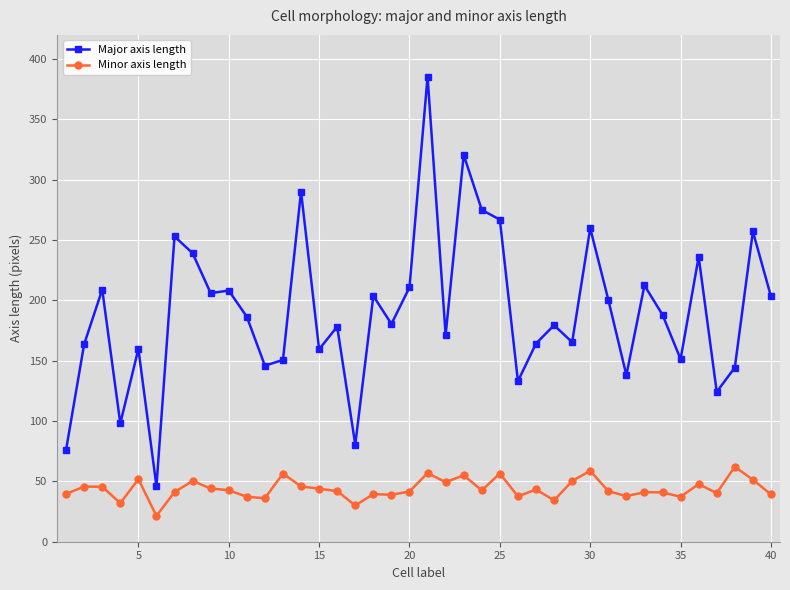

What is the difference between the maximum and minimum values in the Major axis length series?

339.3